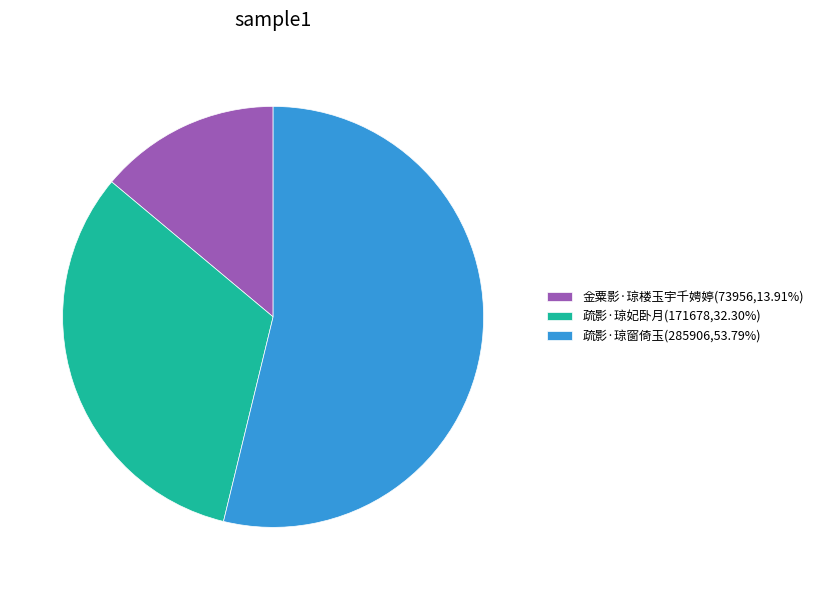

What is the ratio of the value at 疏影·琼窗倚玉(285906,53.79%) to the value at 金粟影·琼楼玉宇千娉婷(73956,13.91%)?

3.9